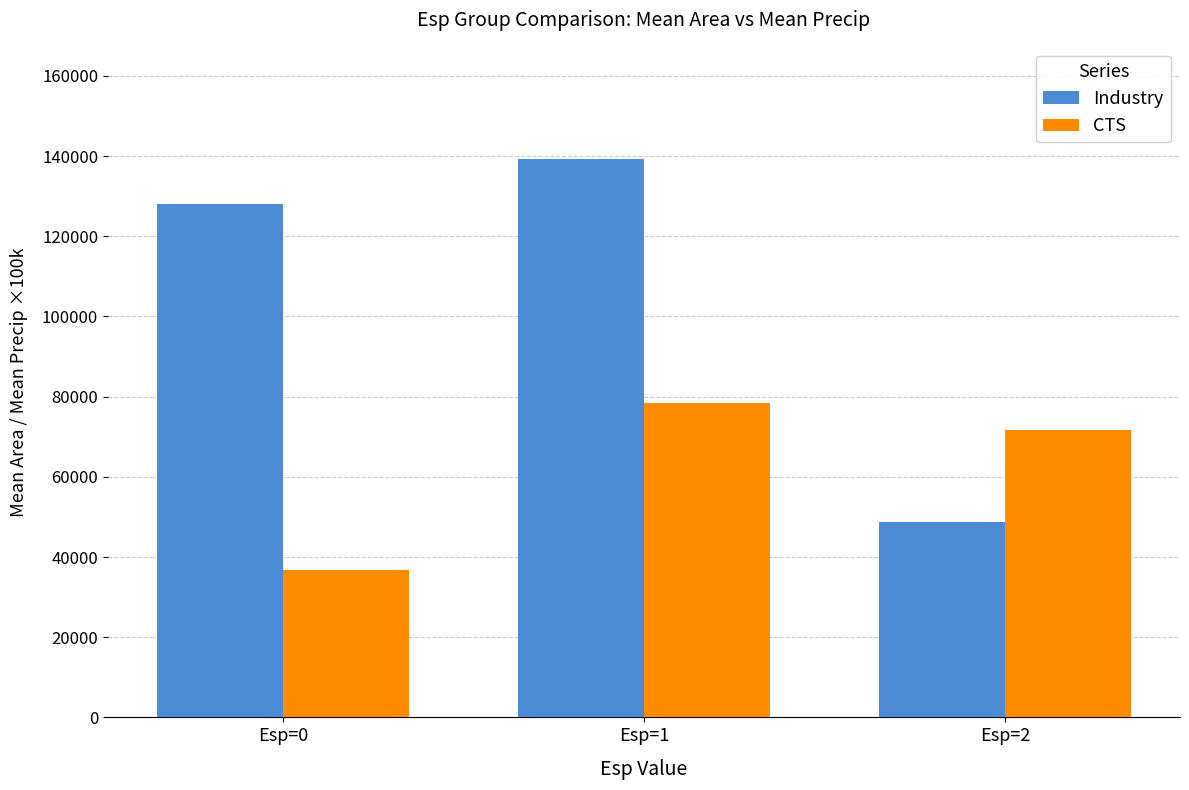

At which label does Industry reach its minimum?

Esp=2